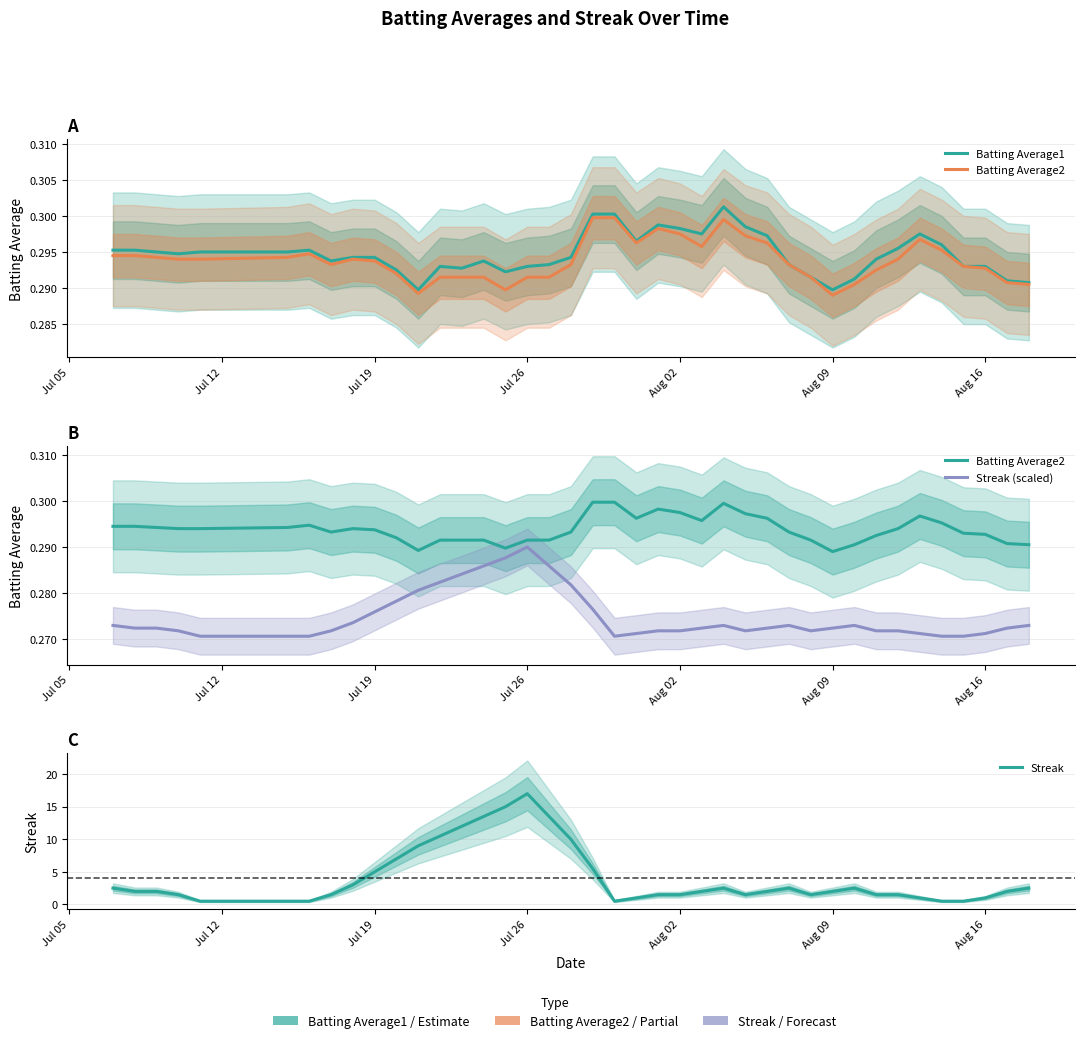

Does the chart display data point markers on the line(s)?

No